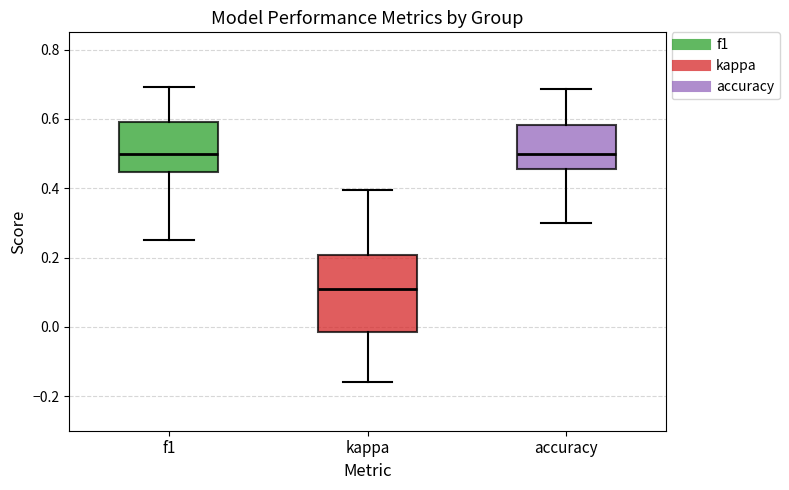

Where does the lower whisker of the box for kappa end on the y-axis? The values are not printed on the chart, so give them approximately, as read against the axis.

-0.16